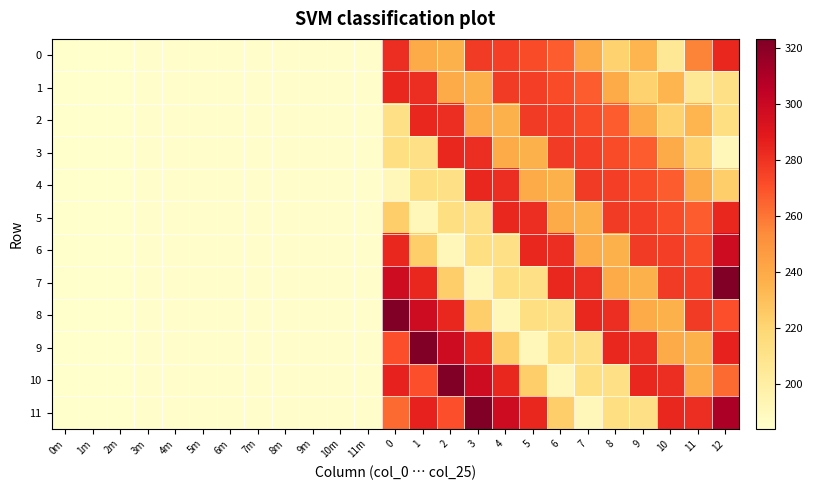

What is the maximum value shown in the chart?

323.1